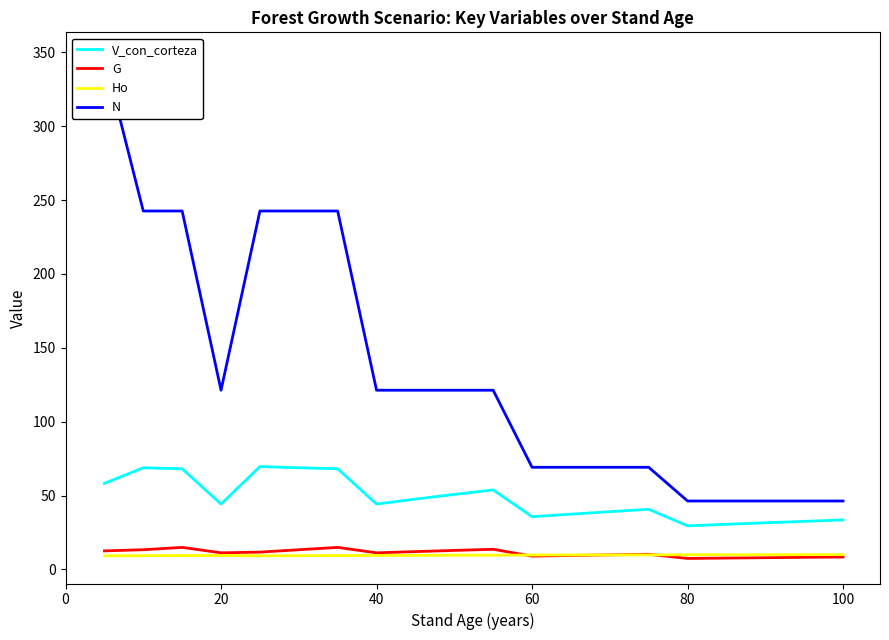

What is the minimum value shown in the chart?

7.4